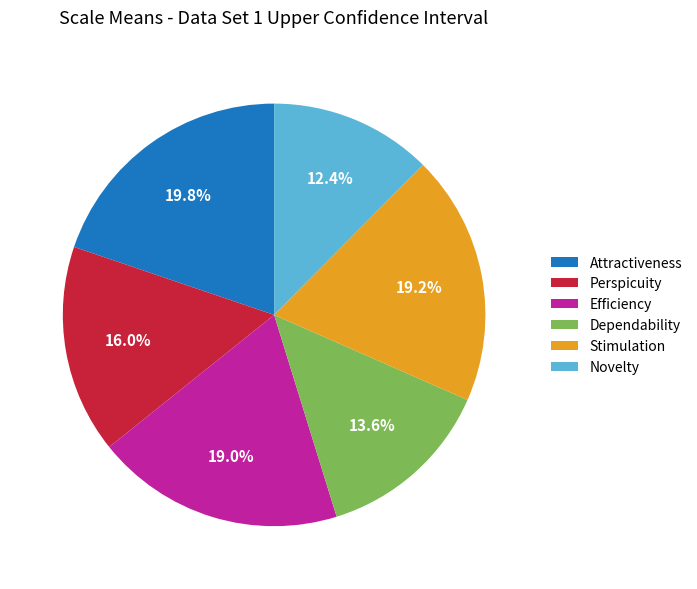

Do Attractiveness and Stimulation together represent more than half of the pie?

No